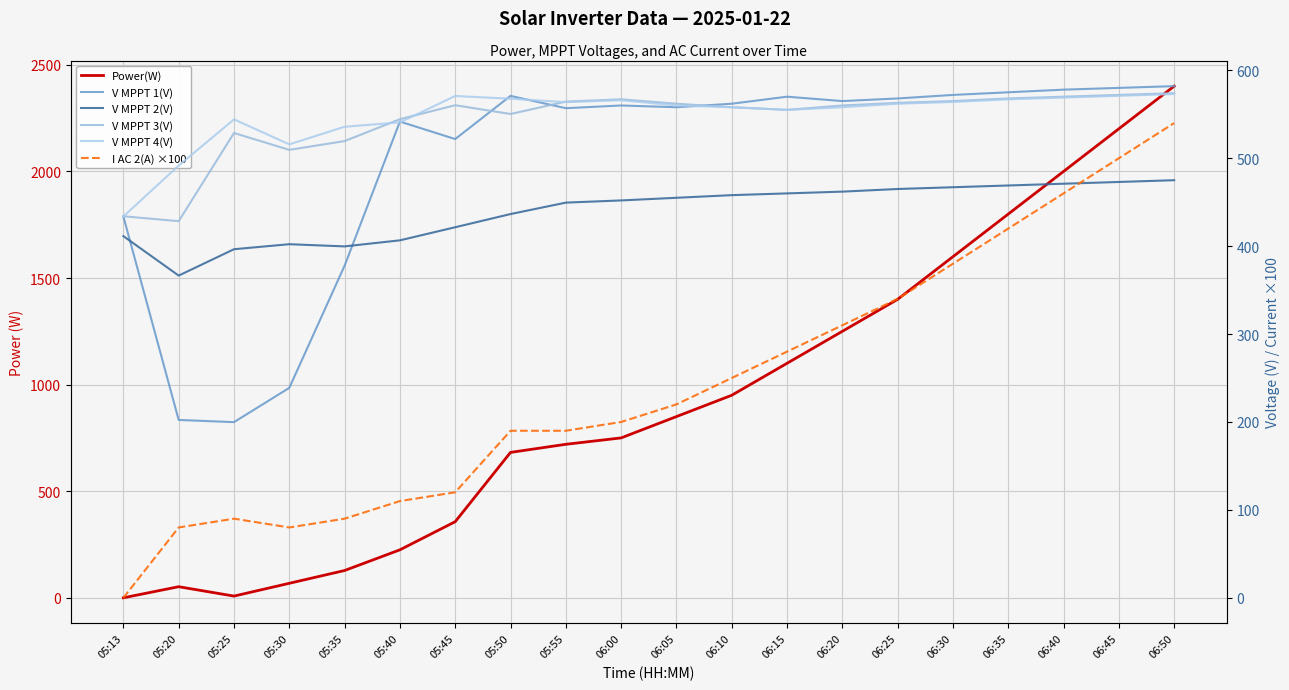

Reading left to right, transcribe all the data shown in this chart.

Power(W): 05:13=0.0	05:20=52.0	05:25=8.0	05:30=68.0	05:35=128.0	05:40=225.0	05:45=357.0	05:50=682.0	05:55=720.0	06:00=750.0	06:05=850.0	06:10=950.0	06:15=1100.0	06:20=1250.0	06:25=1400.0	06:30=1600.0	06:35=1800.0	06:40=2000.0	06:45=2200.0	06:50=2400.0
V MPPT 1(V): 05:13=433.7	05:20=202.3	05:25=199.8	05:30=238.8	05:35=377.8	05:40=541.7	05:45=521.8	05:50=570.9	05:55=556.9	06:00=560.0	06:05=558.0	06:10=562.0	06:15=570.0	06:20=565.0	06:25=568.0	06:30=572.0	06:35=575.0	06:40=578.0	06:45=580.0	06:50=582.0
V MPPT 2(V): 05:13=411.4	05:20=366.5	05:25=396.5	05:30=402.2	05:35=399.7	05:40=406.6	05:45=421.5	05:50=436.5	05:55=449.5	06:00=452.0	06:05=455.0	06:10=458.0	06:15=460.0	06:20=462.0	06:25=465.0	06:30=467.0	06:35=469.0	06:40=471.0	06:45=473.0	06:50=475.0
V MPPT 3(V): 05:13=434.0	05:20=428.4	05:25=528.7	05:30=509.5	05:35=519.5	05:40=544.4	05:45=560.3	05:50=550.3	05:55=564.4	06:00=567.0	06:05=562.0	06:10=558.0	06:15=555.0	06:20=560.0	06:25=563.0	06:30=565.0	06:35=568.0	06:40=570.0	06:45=572.0	06:50=574.0
V MPPT 4(V): 05:13=433.8	05:20=491.6	05:25=544.2	05:30=515.8	05:35=535.8	05:40=540.8	05:45=570.8	05:50=567.7	05:55=563.8	06:00=566.0	06:05=560.0	06:10=558.0	06:15=555.0	06:20=558.0	06:25=562.0	06:30=564.0	06:35=567.0	06:40=569.0	06:45=571.0	06:50=573.0
I AC 2(A) ×100: 05:13=0.0	05:20=80.0	05:25=90.0	05:30=80.0	05:35=90.0	05:40=110.0	05:45=120.0	05:50=190.0	05:55=190.0	06:00=200.0	06:05=220.0	06:10=250.0	06:15=280.0	06:20=310.0	06:25=340.0	06:30=380.0	06:35=420.0	06:40=460.0	06:45=500.0	06:50=540.0